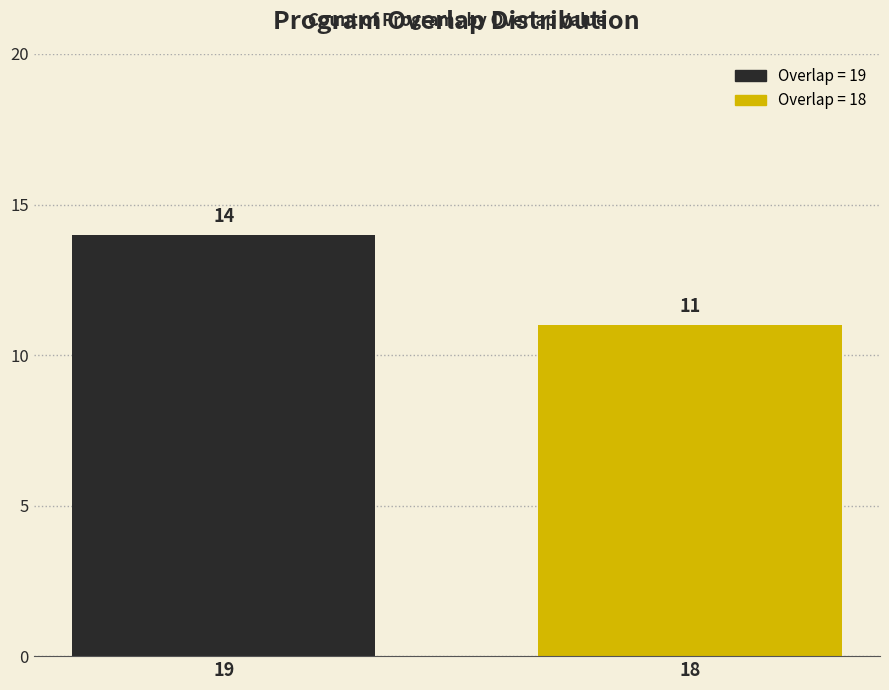

What is the minimum value shown in the chart?

11